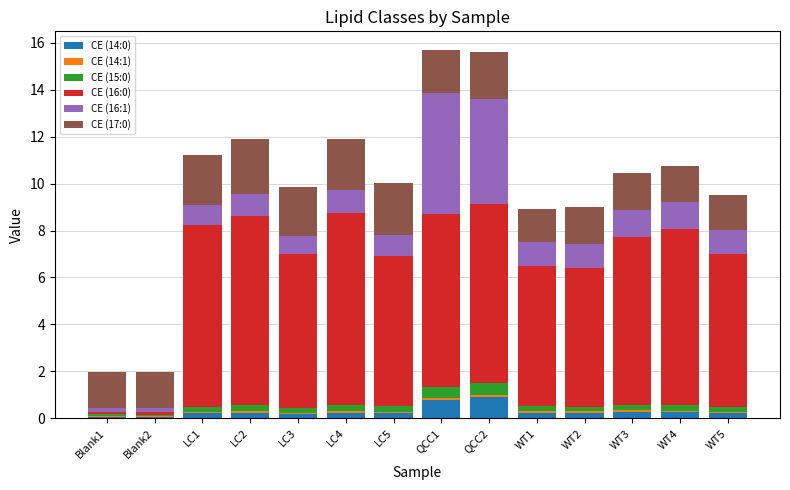

Rank the categories by CE (15:0) value from highest to lowest.

QCC2, QCC1, LC2, LC4, WT4, LC5, LC1, WT3, WT1, LC3, WT2, WT5, Blank1, Blank2